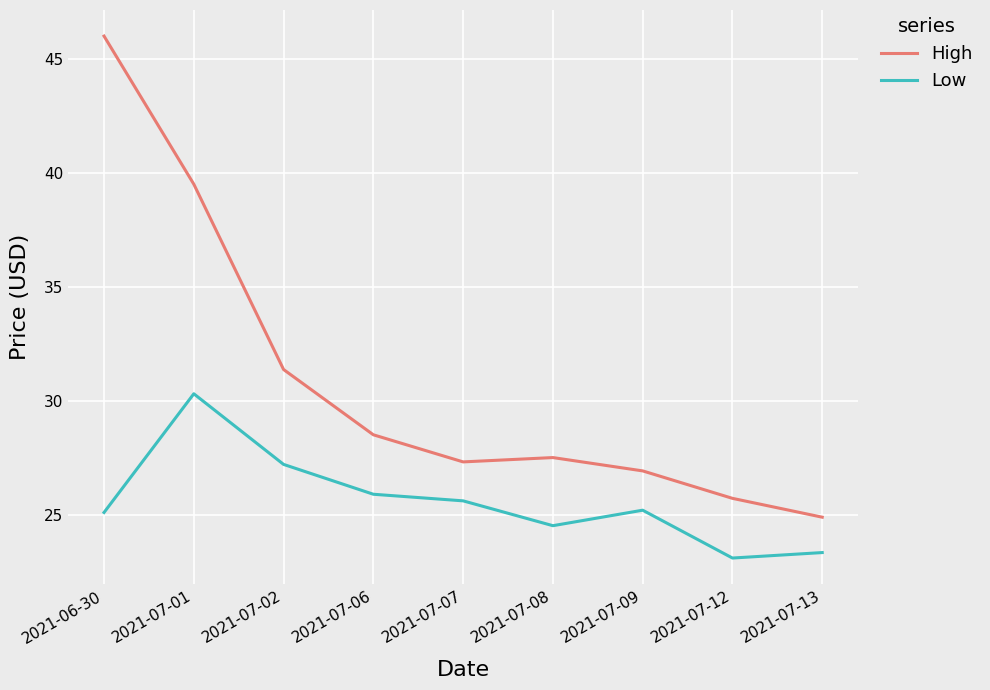

True or false: High has a value of 39.3 at 2021-07-09.

False